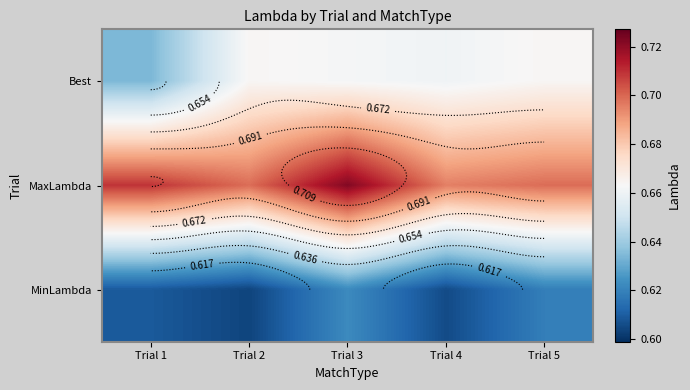

At which category is the sum across all series the highest?

Trial 3